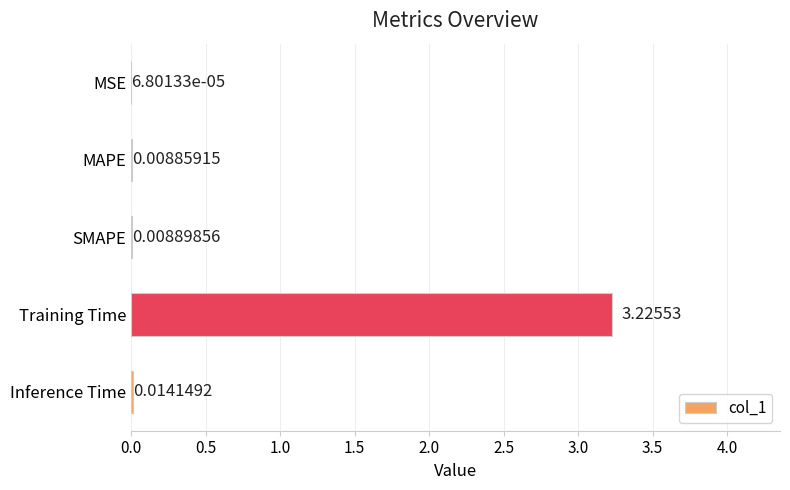

What is the change in value from MSE to Training Time?

+3.2